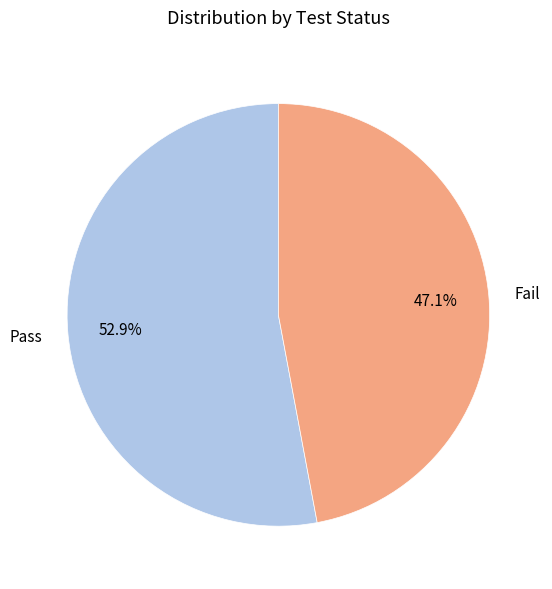

How many segments does this pie chart have?

2